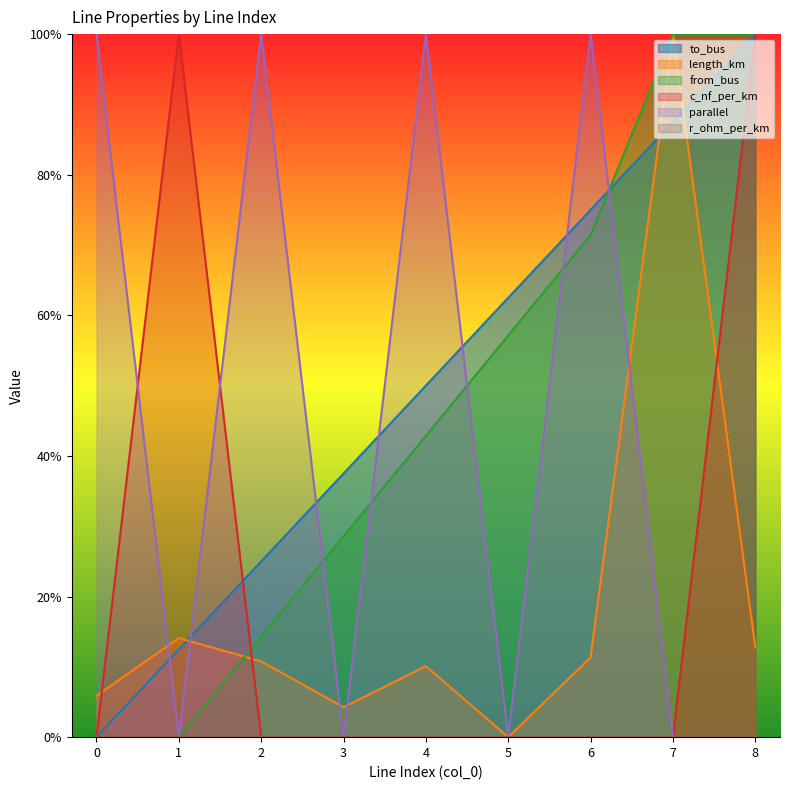

How many values in the parallel series exceed 0?

4